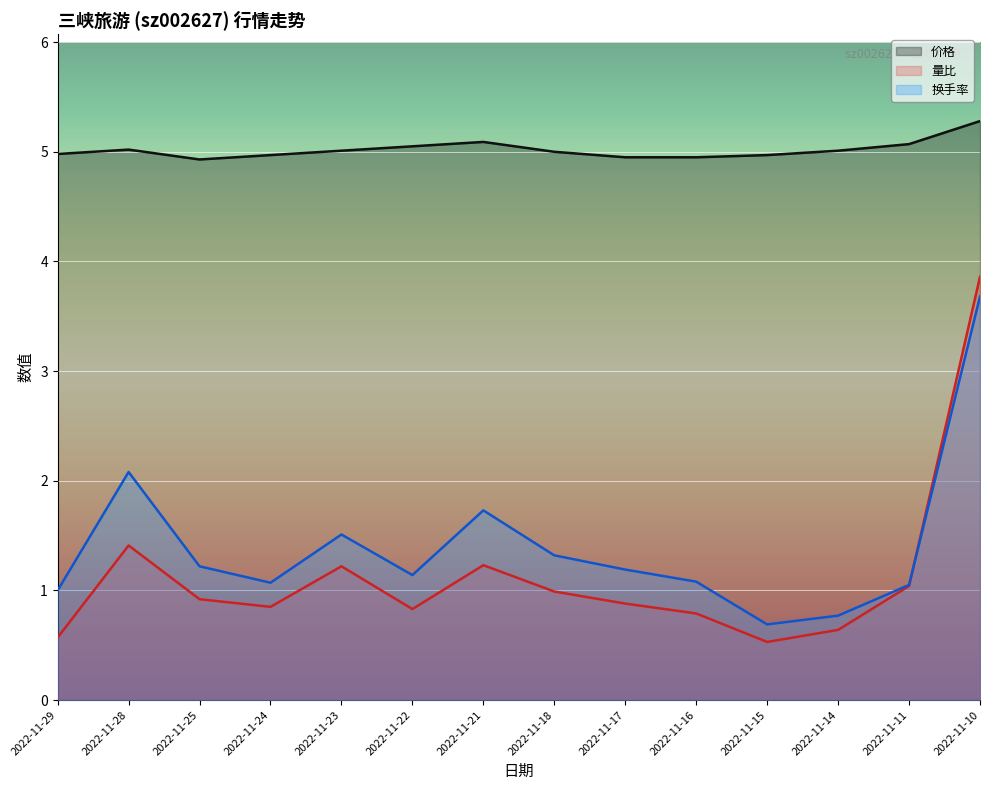

What is the difference between the 价格 values at 2022-11-10 and 2022-11-11?

0.2